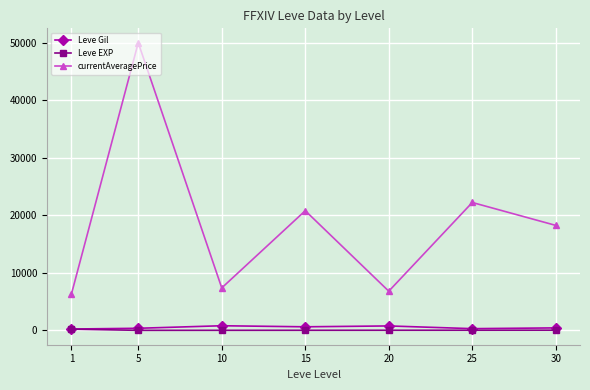

What is the minimum value for currentAveragePrice?

6316.5